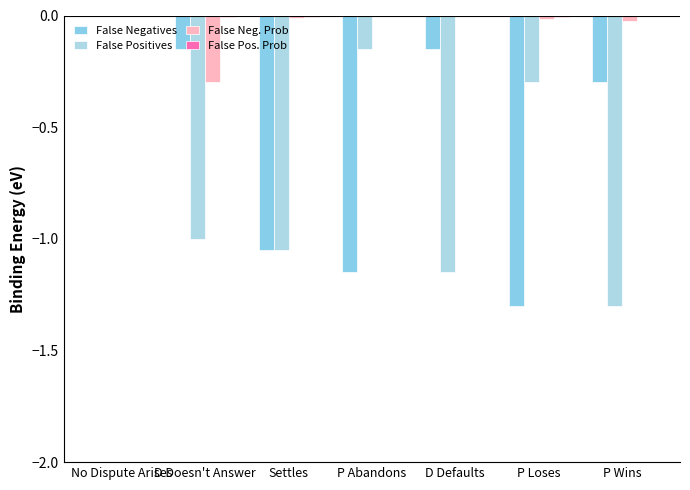

Does the chart contain stacked bars?

No